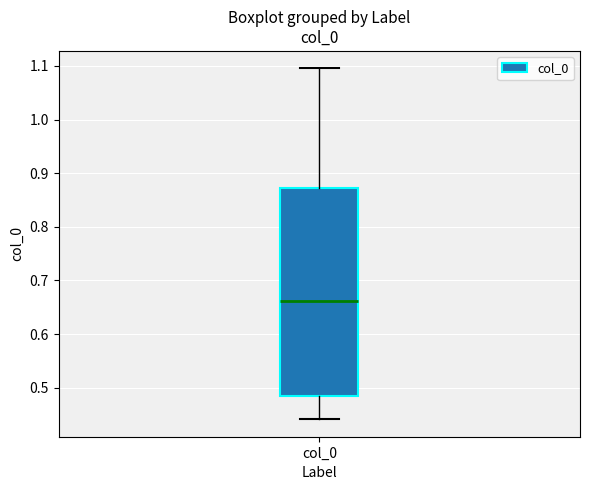

Read this box plot against the y-axis: the position of the median line, the range covered by the box, and the ends of both whiskers. The values are not printed on the chart, so give them approximately, as read against the axis.

median 0.66, box 0.48 to 0.87, whiskers 0.44 to 1.10